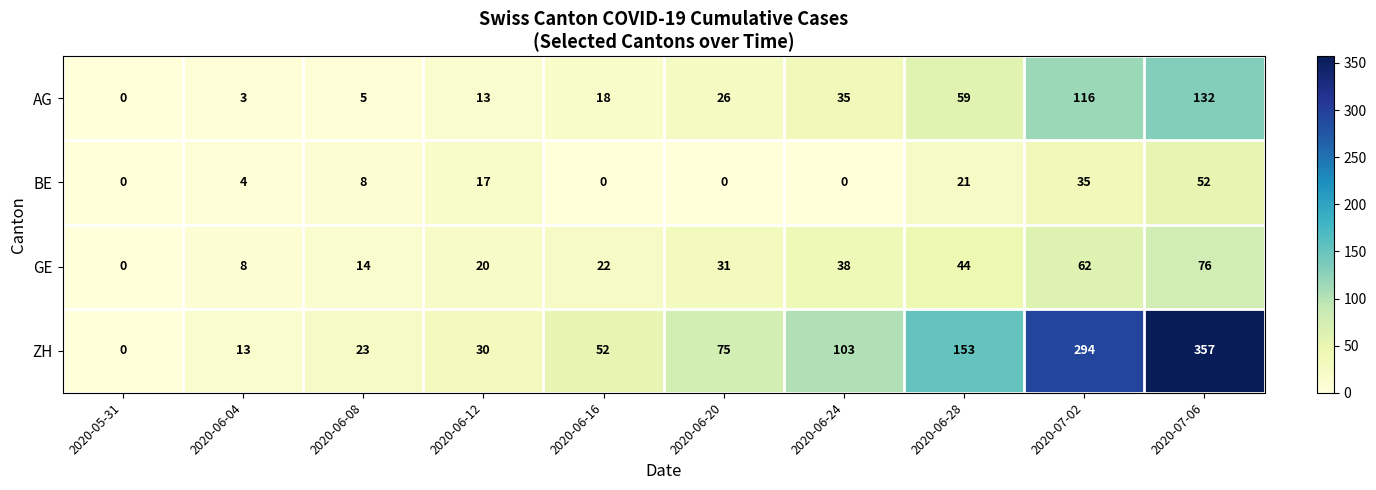

How many data points in ZH are less than 75?

5